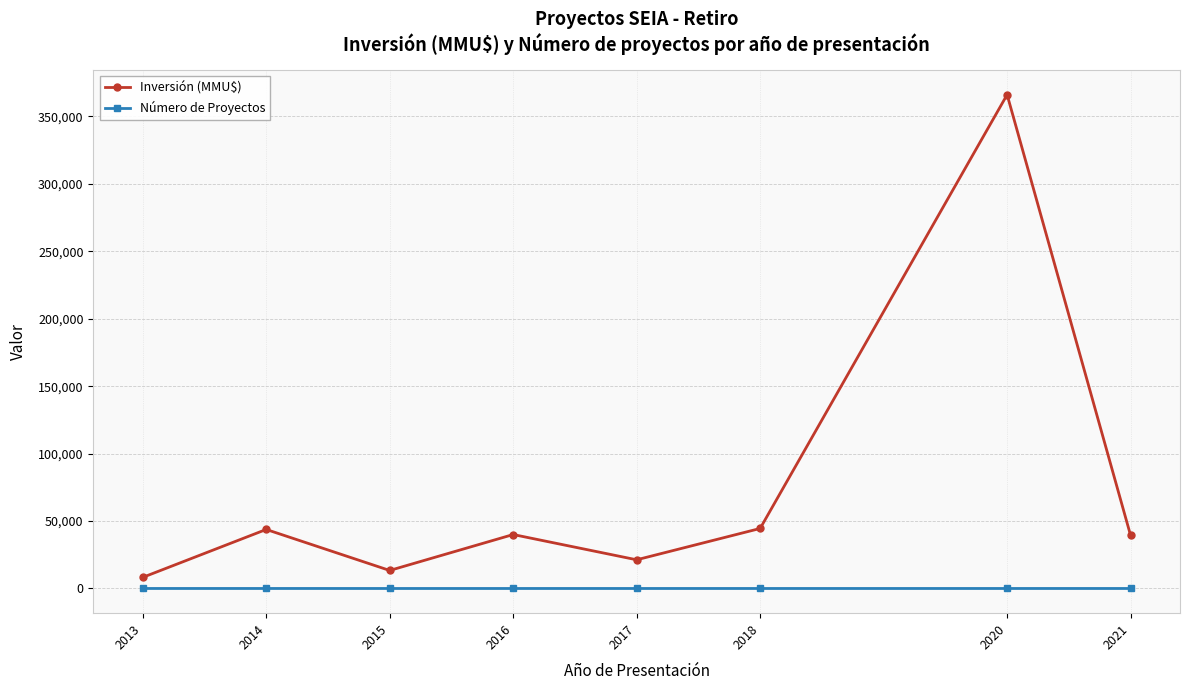

How many data points does each series have?

8